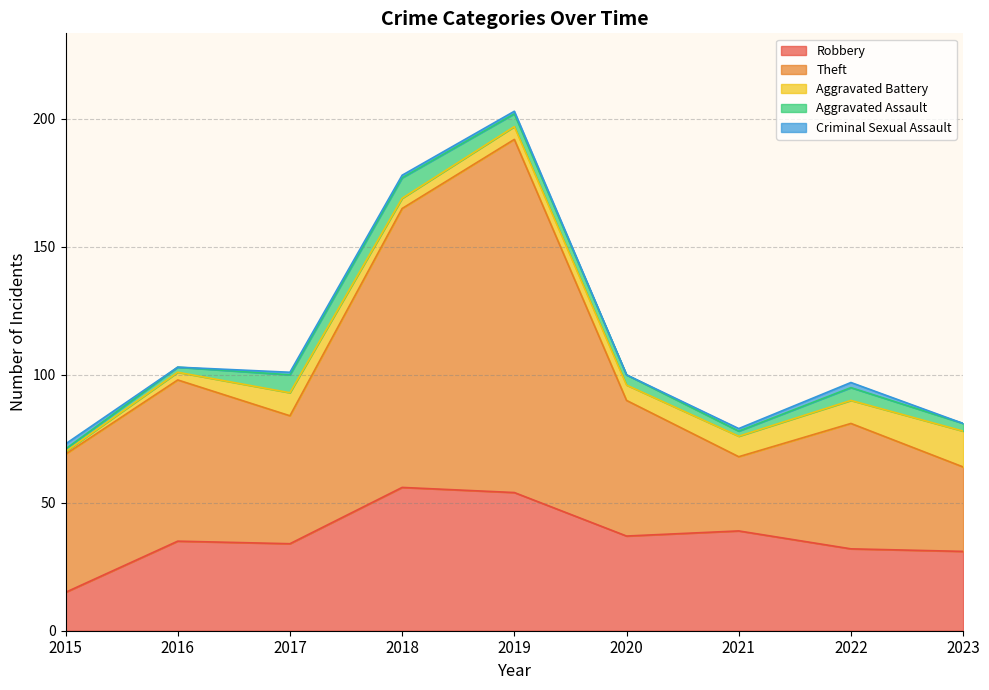

At which category is the sum across all series the highest?

2019